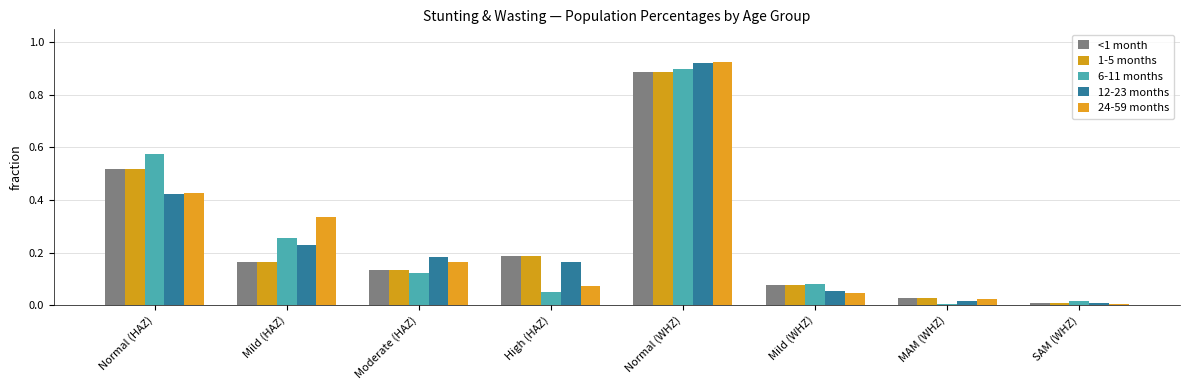

Reading left to right, transcribe all the data shown in this chart.

<1 month: Normal (HAZ)=0.5	Mild (HAZ)=0.2	Moderate (HAZ)=0.1	High (HAZ)=0.2	Normal (WHZ)=0.9	Mild (WHZ)=0.1	MAM (WHZ)=0.0	SAM (WHZ)=0.0
1-5 months: Normal (HAZ)=0.5	Mild (HAZ)=0.2	Moderate (HAZ)=0.1	High (HAZ)=0.2	Normal (WHZ)=0.9	Mild (WHZ)=0.1	MAM (WHZ)=0.0	SAM (WHZ)=0.0
6-11 months: Normal (HAZ)=0.6	Mild (HAZ)=0.3	Moderate (HAZ)=0.1	High (HAZ)=0.0	Normal (WHZ)=0.9	Mild (WHZ)=0.1	MAM (WHZ)=0.0	SAM (WHZ)=0.0
12-23 months: Normal (HAZ)=0.4	Mild (HAZ)=0.2	Moderate (HAZ)=0.2	High (HAZ)=0.2	Normal (WHZ)=0.9	Mild (WHZ)=0.1	MAM (WHZ)=0.0	SAM (WHZ)=0.0
24-59 months: Normal (HAZ)=0.4	Mild (HAZ)=0.3	Moderate (HAZ)=0.2	High (HAZ)=0.1	Normal (WHZ)=0.9	Mild (WHZ)=0.0	MAM (WHZ)=0.0	SAM (WHZ)=0.0